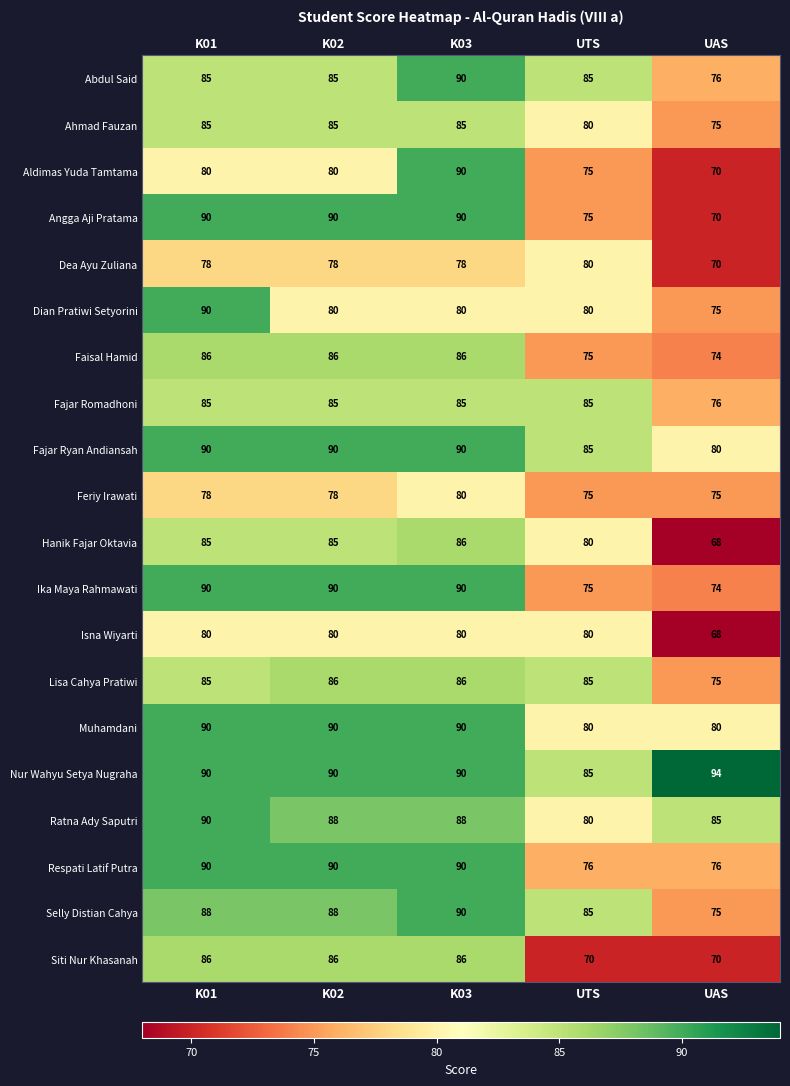

At which category is the sum across all series the highest?

K03